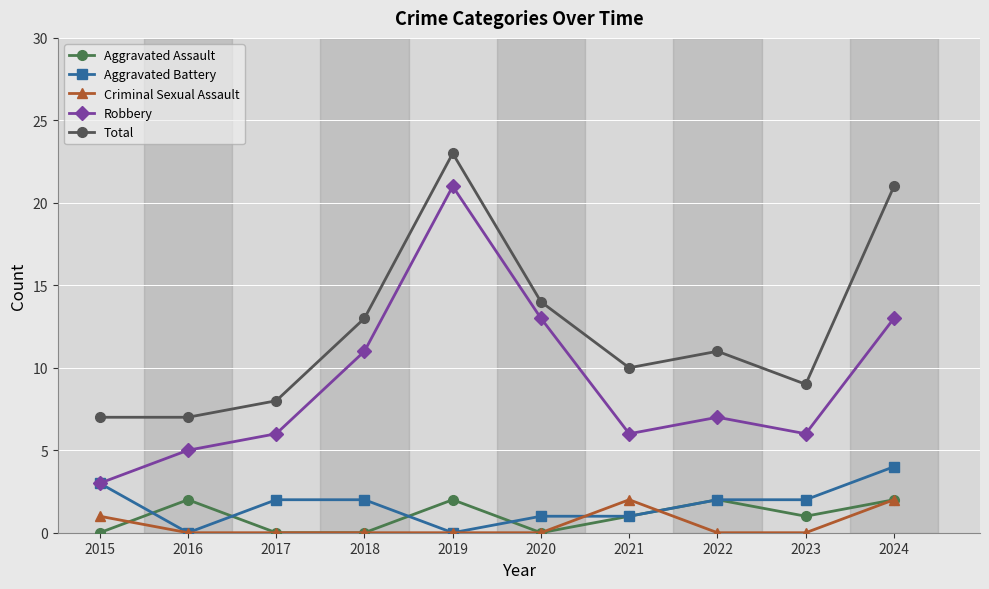

How many distinct data groups are displayed?

5